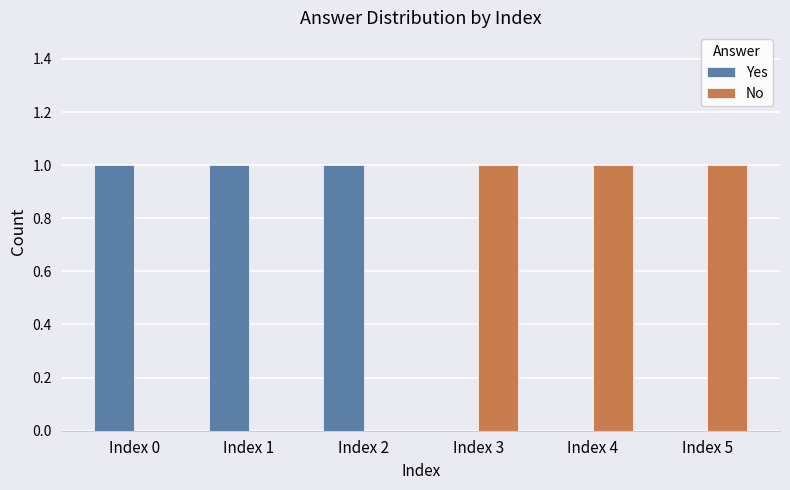

What is the total value across all series at Index 5?

1